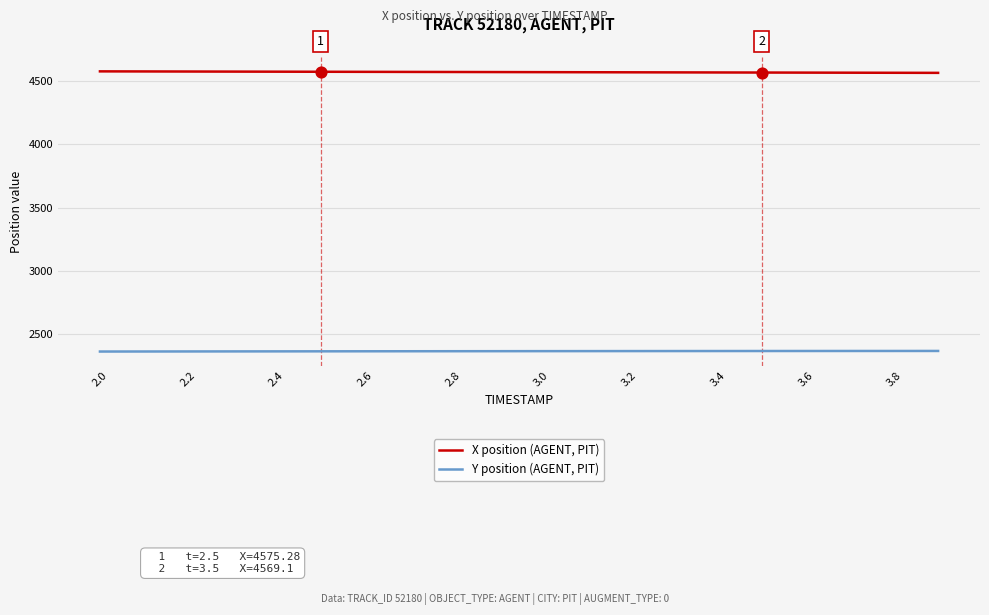

Rank the series by their maximum value, from lowest to highest.

Y position (AGENT, PIT), X position (AGENT, PIT)